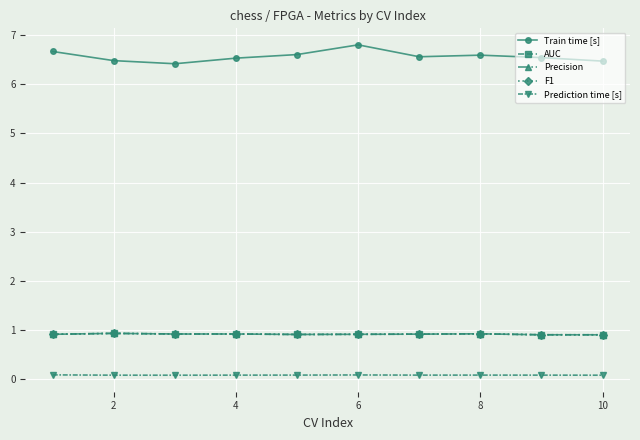

Which series has the largest range (max minus min)?

Train time [s]